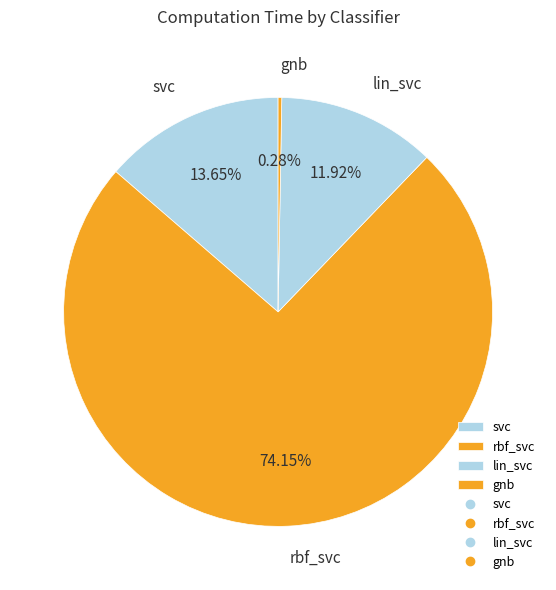

Does any single category account for the majority?

Yes